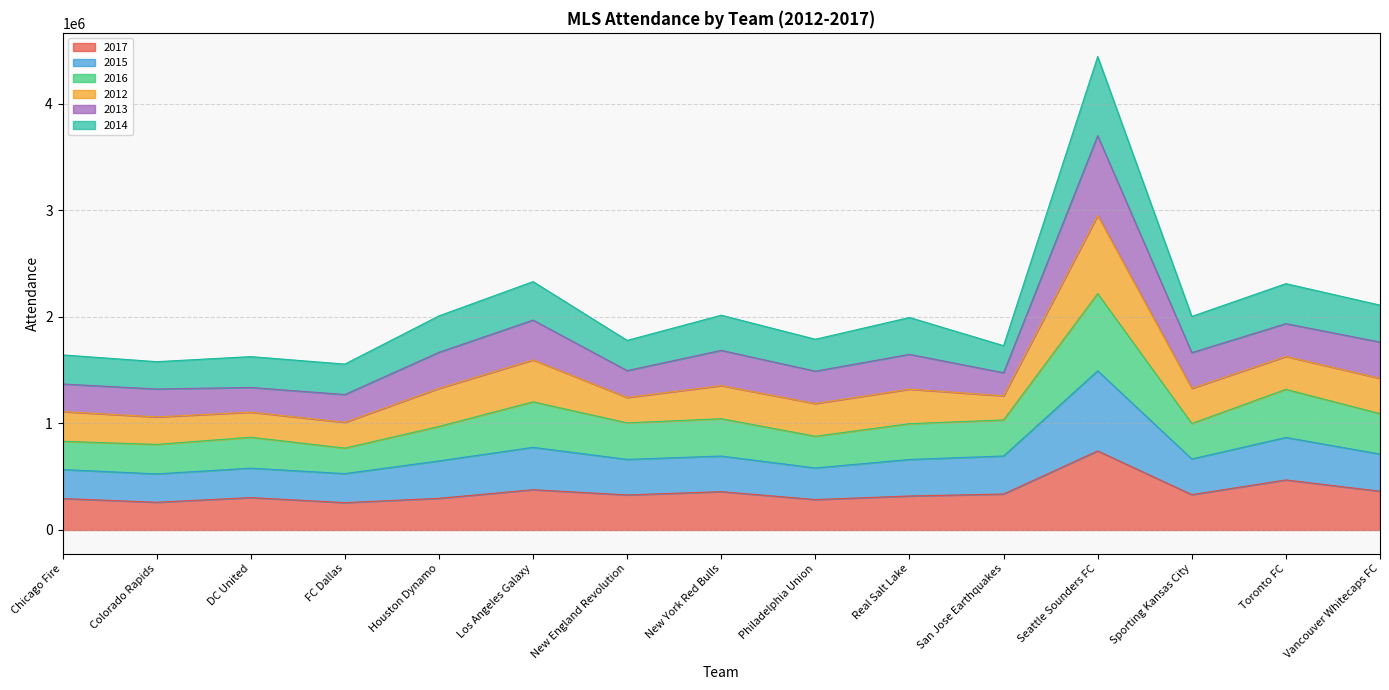

At which category is the sum across all series the highest?

Seattle Sounders FC